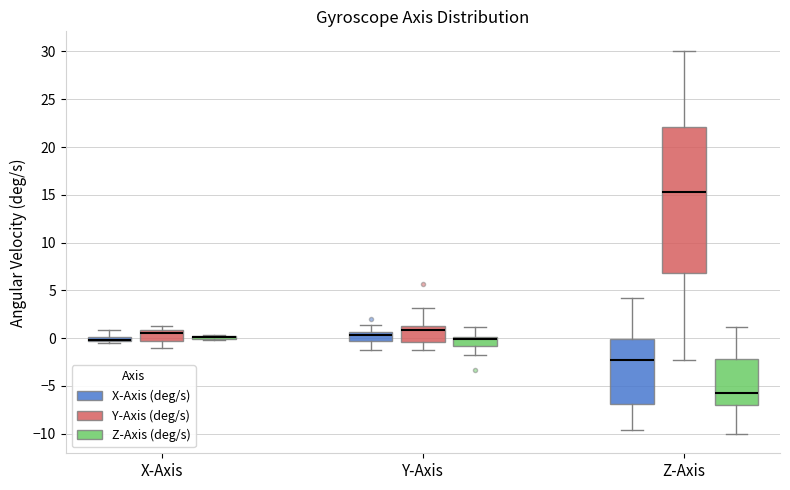

Where does the median line of the box for Z-Axis (X-Axis (deg/s)) sit on the y-axis? The values are not printed on the chart, so give them approximately, as read against the axis.

-2.5